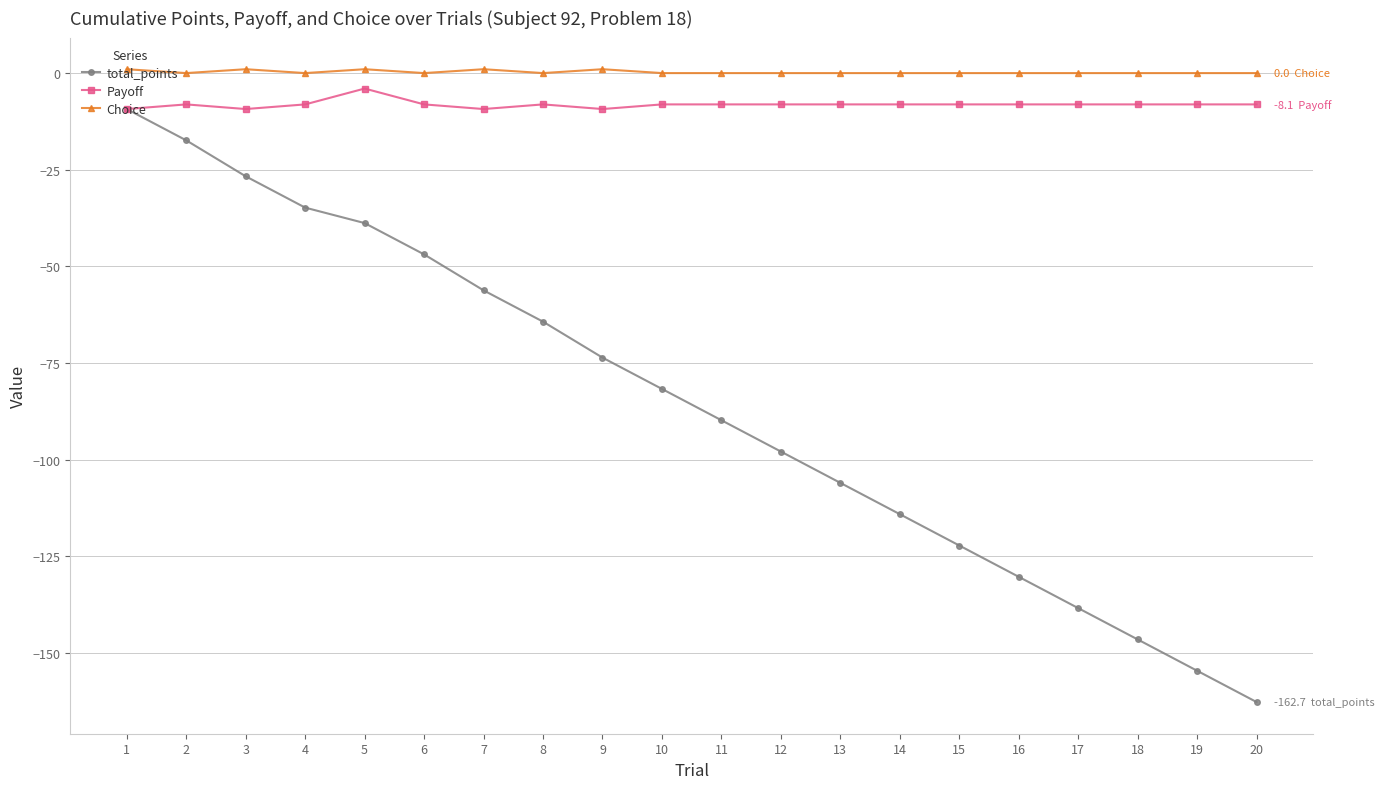

What is the spread (max minus min) of values at 3?

27.7